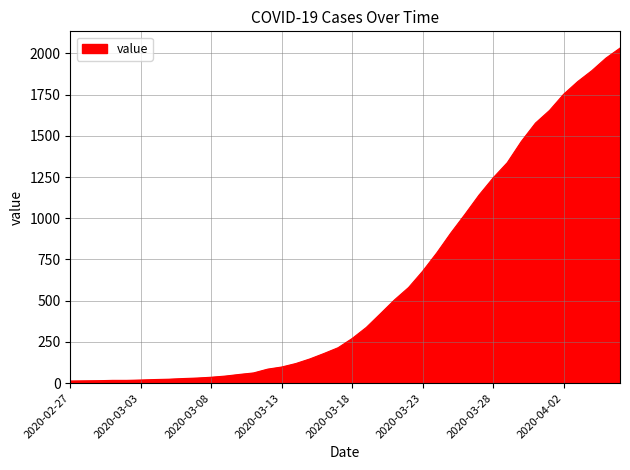

What is the maximum value shown in the chart?

2032